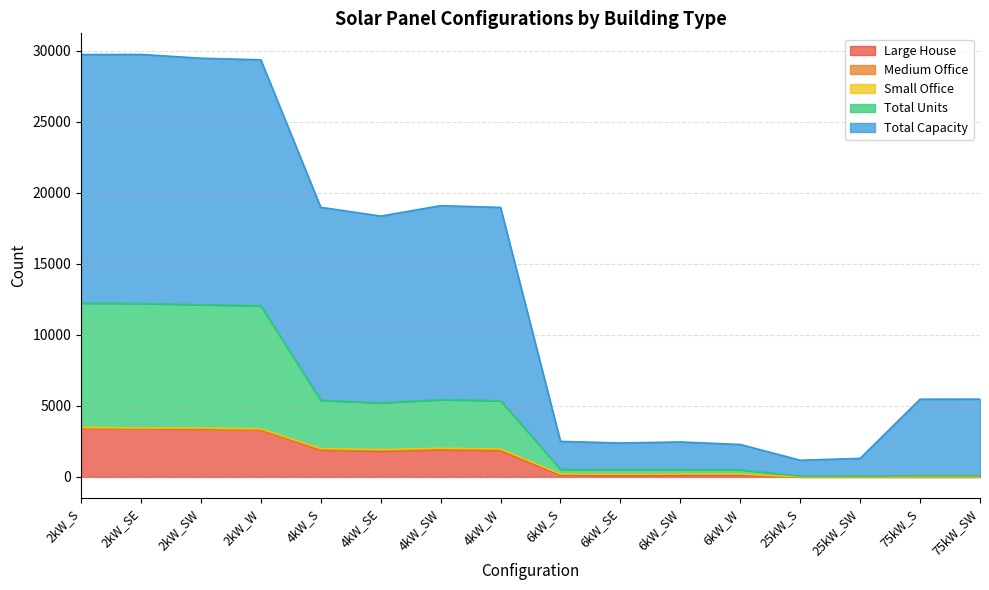

What is the sum of the Large House values at 4kW_W and 6kW_SE?

1989